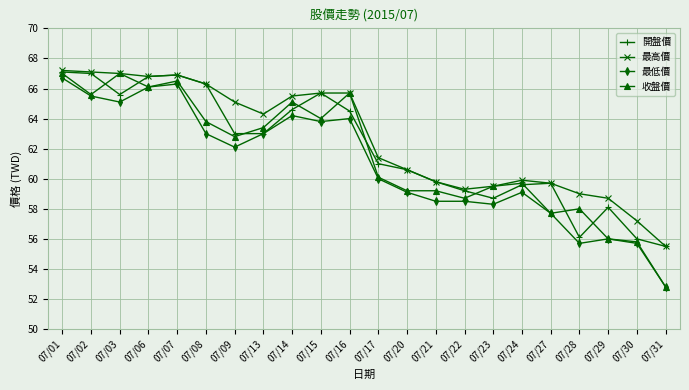

True or false: 最高價 and 最低價 cross at least once.

False